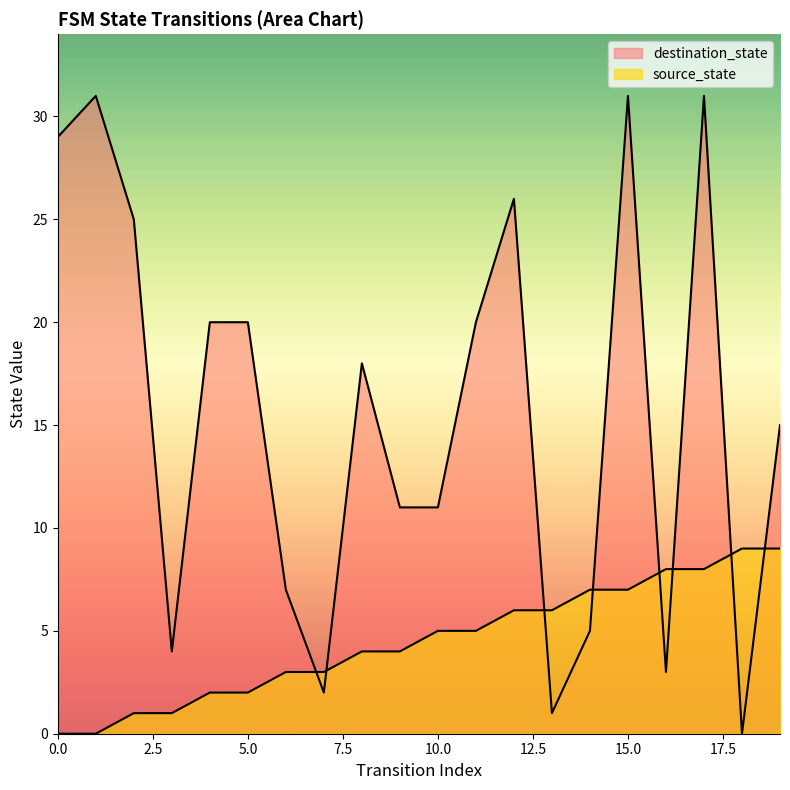

Which series changed the most between 6 and 17?

destination_state